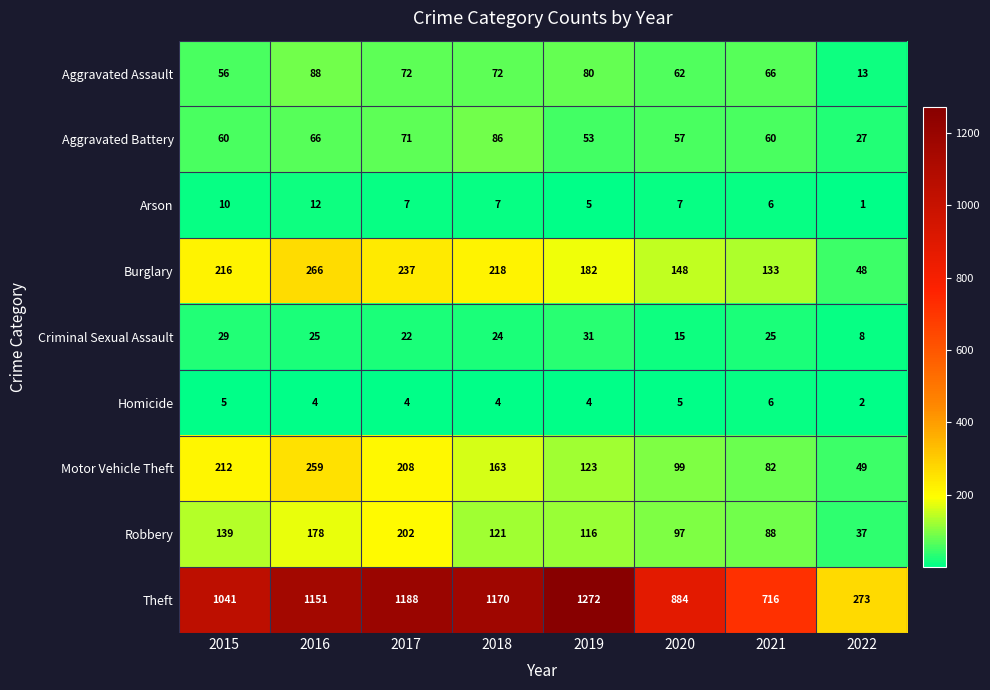

Which category has the highest value in the Arson series?

2016